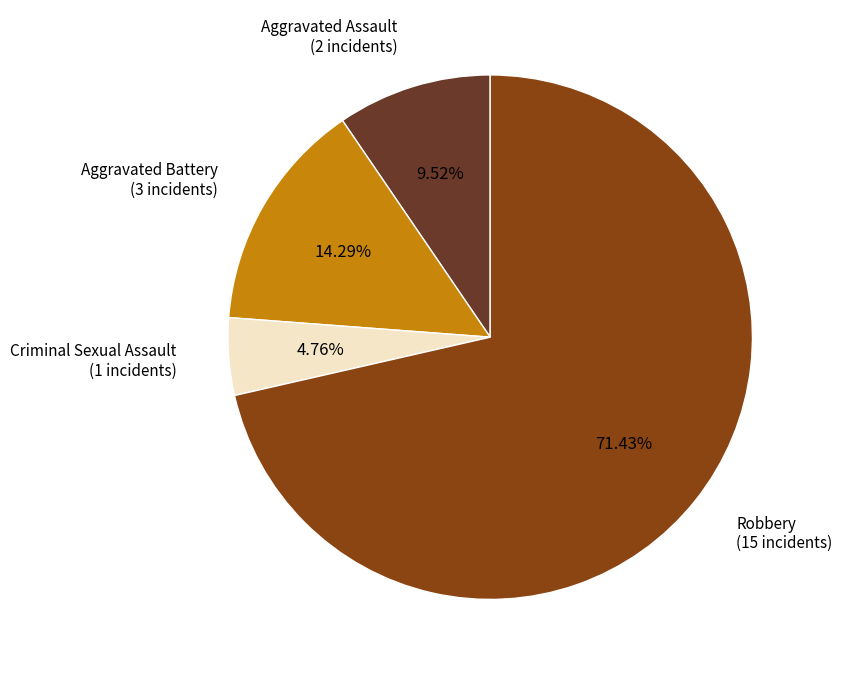

True or false: Robbery accounts for 78% of the total.

False